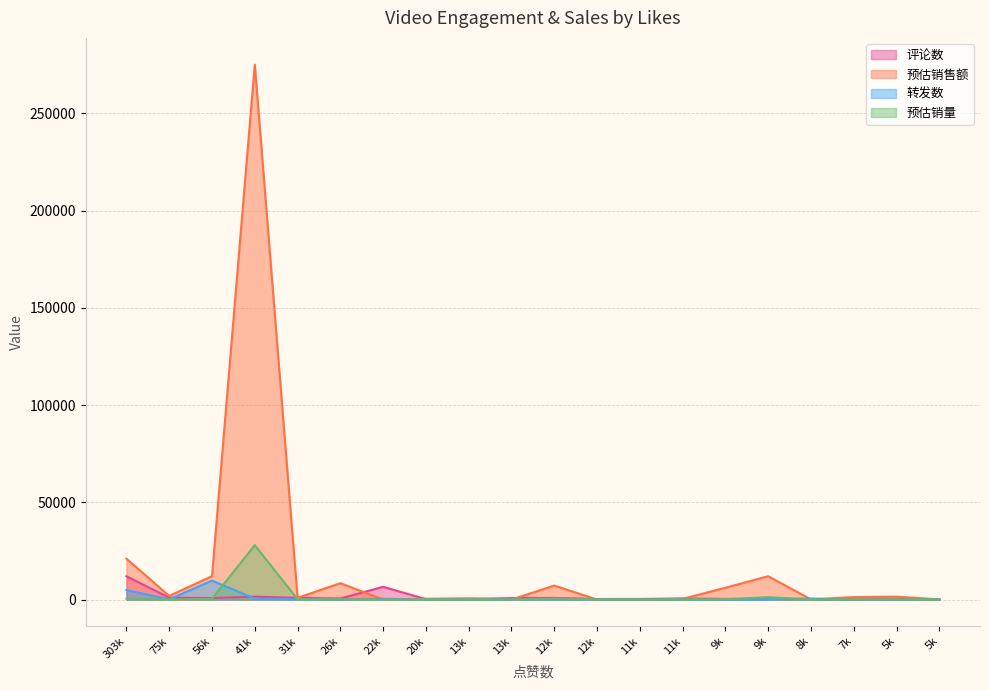

After their last crossing, which series has the higher values: 评论数 or 预估销量?

评论数